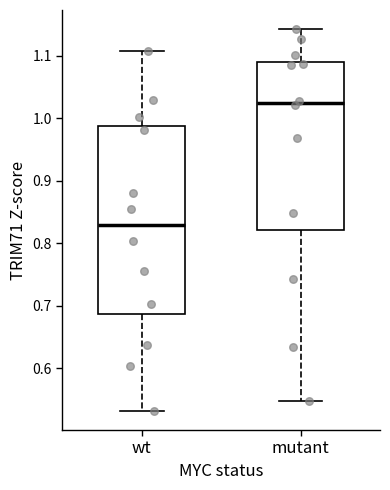

Reading left to right, read every box against the y-axis: the position of its median line, the range the box covers, and the ends of its whiskers. The values are not printed on the chart, so give them approximately, as read against the axis.

wt: median 0.83, box 0.69 to 0.99, whiskers 0.53 to 1.11
mutant: median 1.02, box 0.82 to 1.09, whiskers 0.55 to 1.14